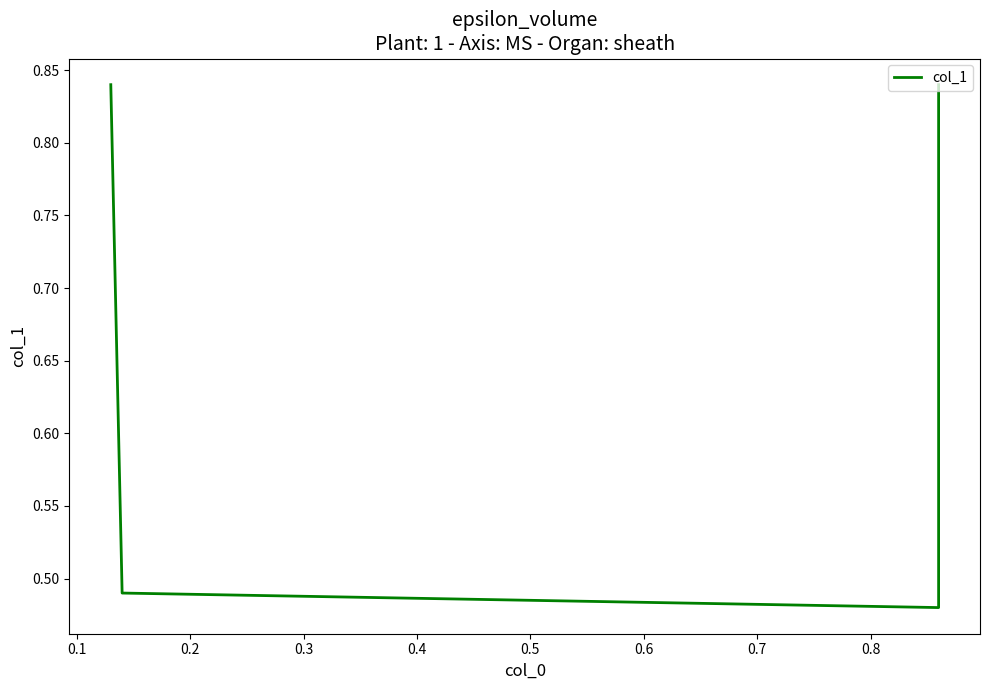

Reading left to right, what are all the values shown in this chart?

0.8	0.5	0.5	0.8